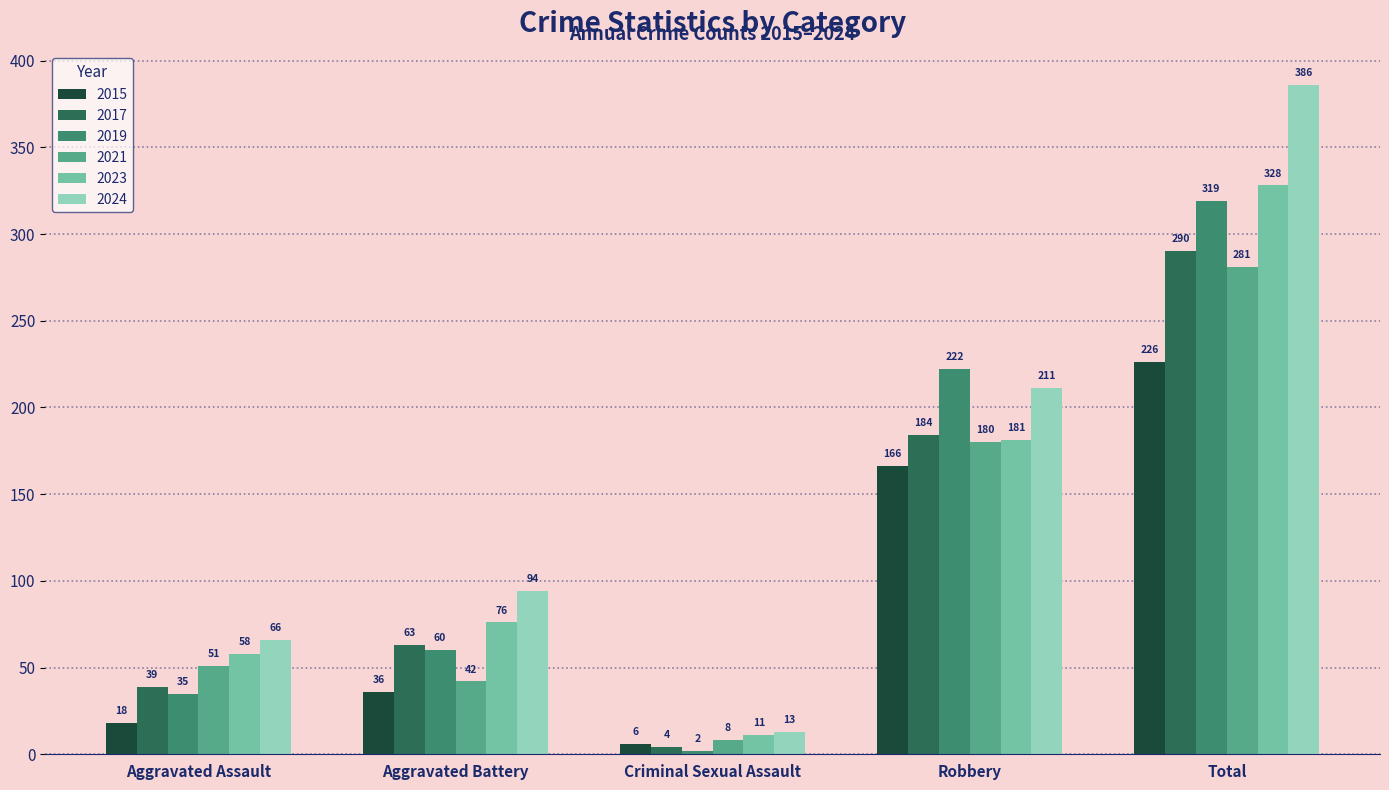

How many groups of bars are there?

5